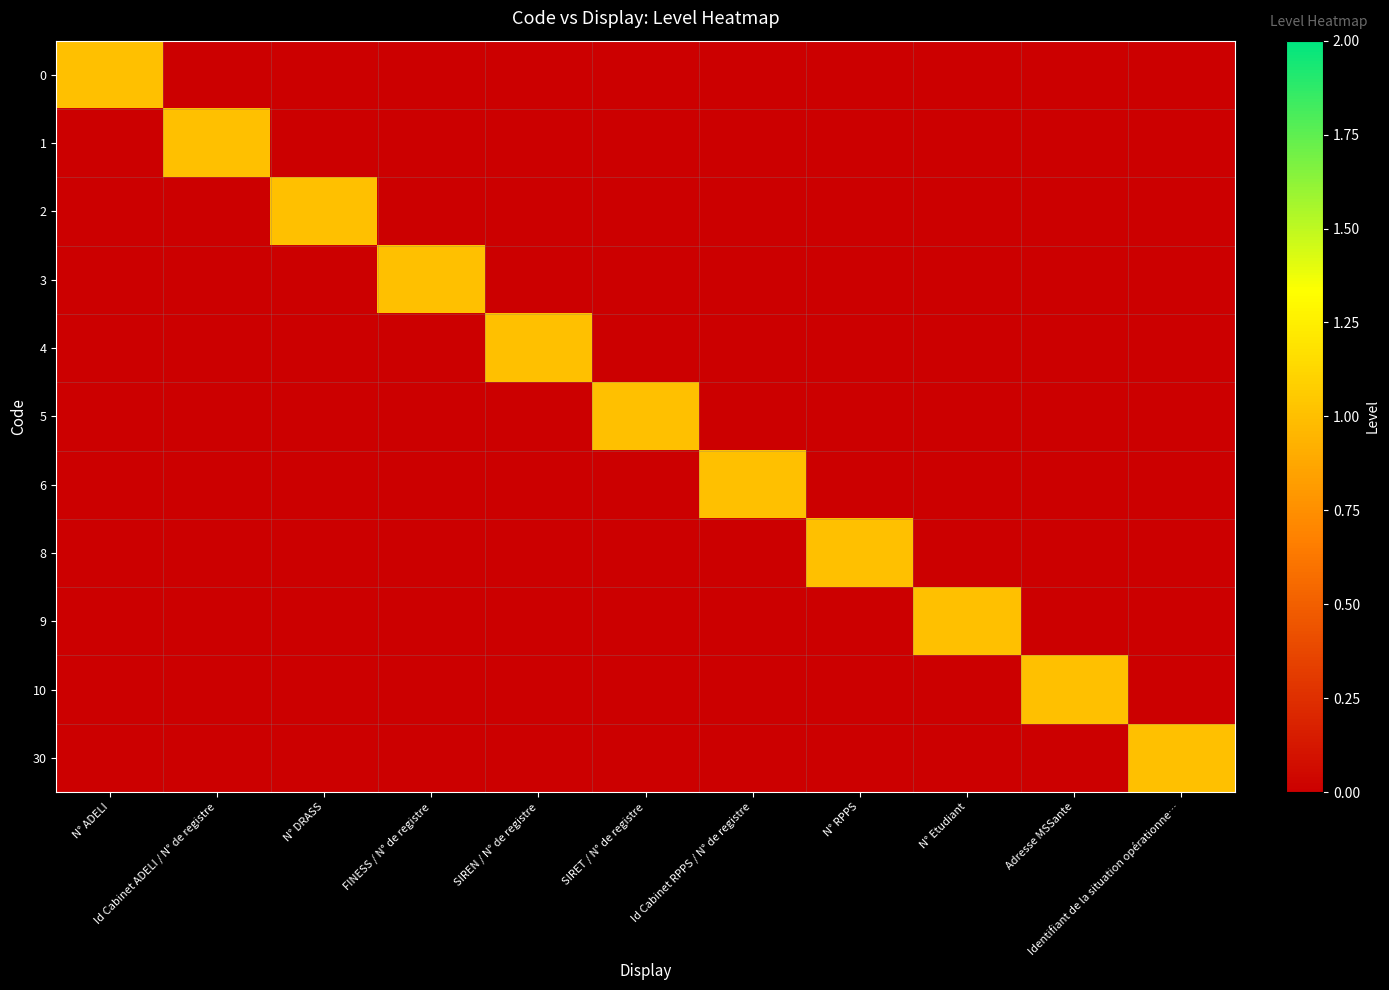

List the series in order of their peak value, highest first.

0, 1, 2, 3, 4, 5, 6, 8, 9, 10, 30